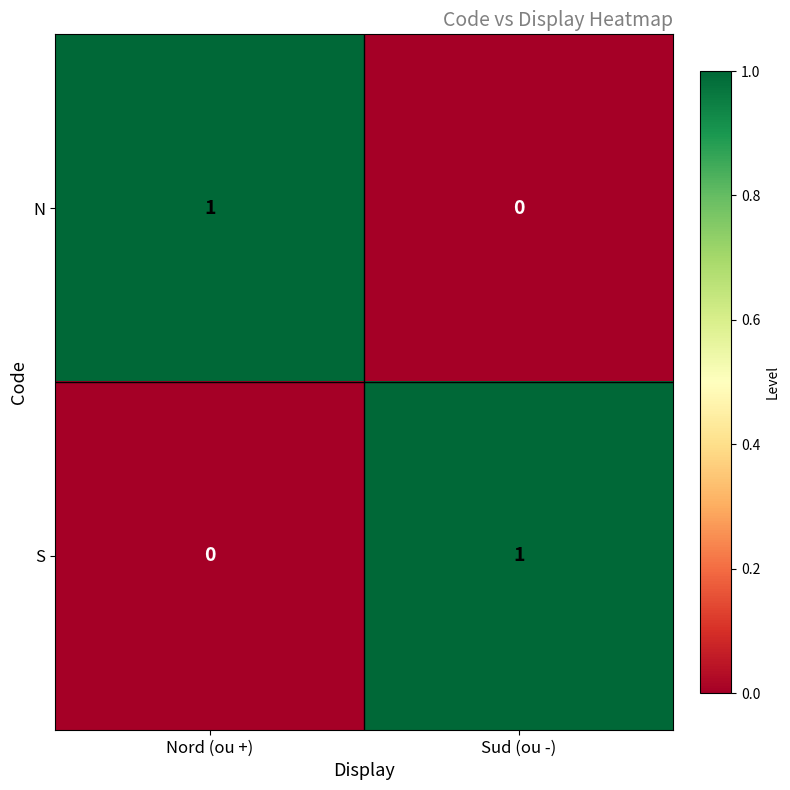

Is it true that N equals 0 at Sud (ou -)?

True